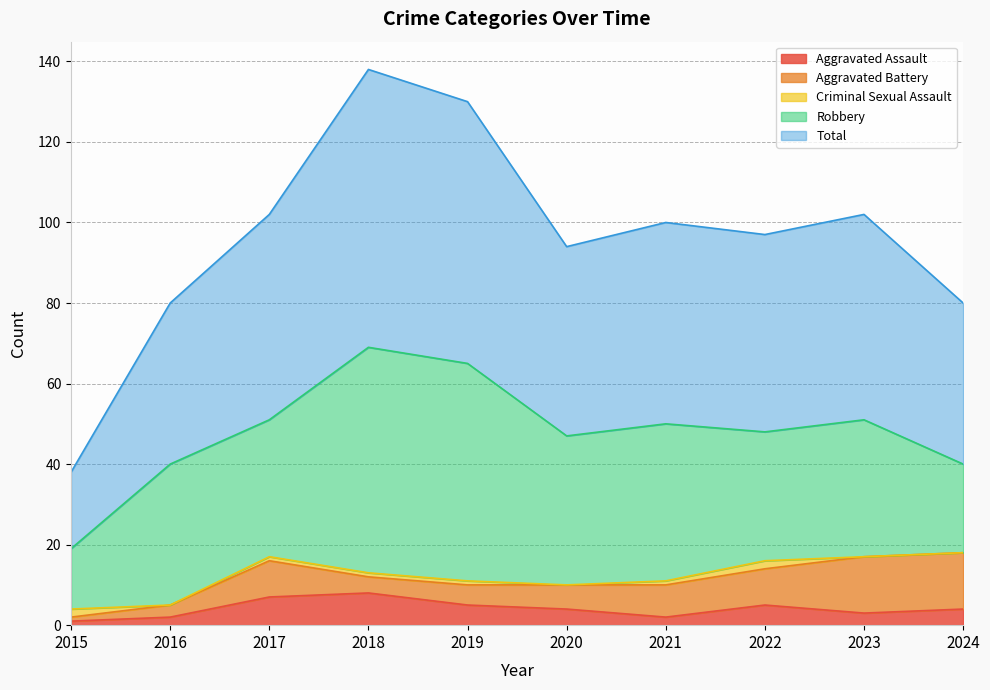

How many series are shown in this chart?

5